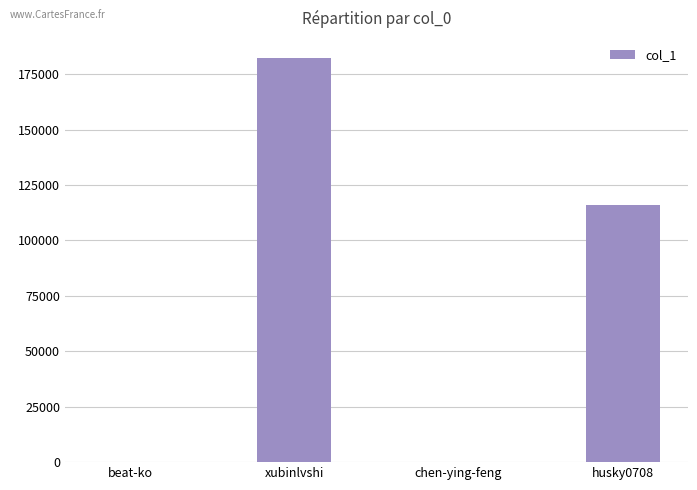

What is the approximate value at chen-ying-feng?

15